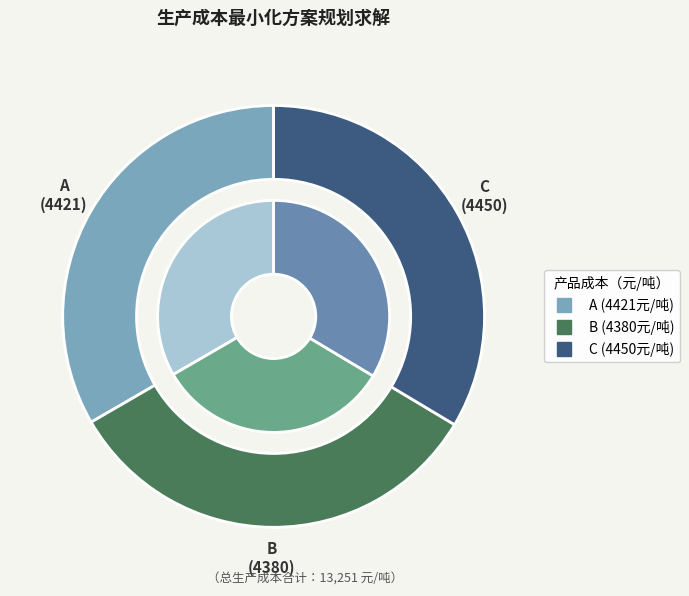

How many segments does this pie chart have?

3